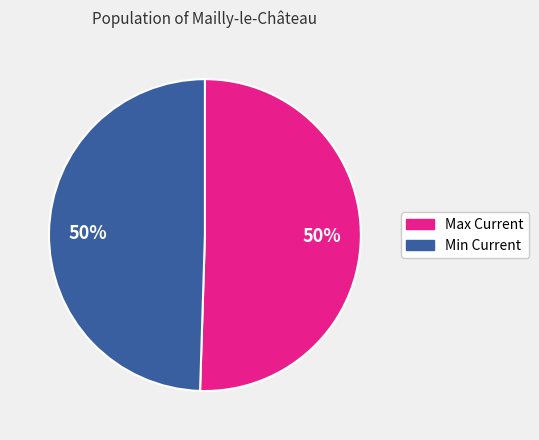

Is it true that Min Current is 61% of the pie?

False